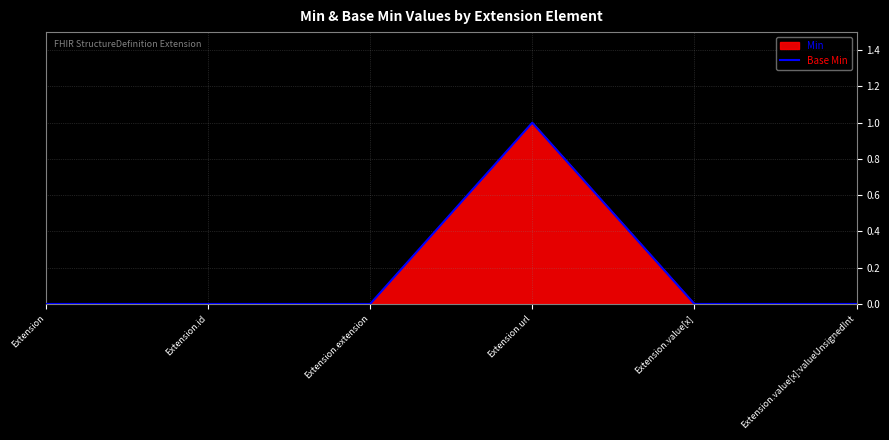

Rank the categories by value from highest to lowest.

Extension.url, Extension, Extension.id, Extension.extension, Extension.value[x], Extension.value[x]:valueUnsignedInt